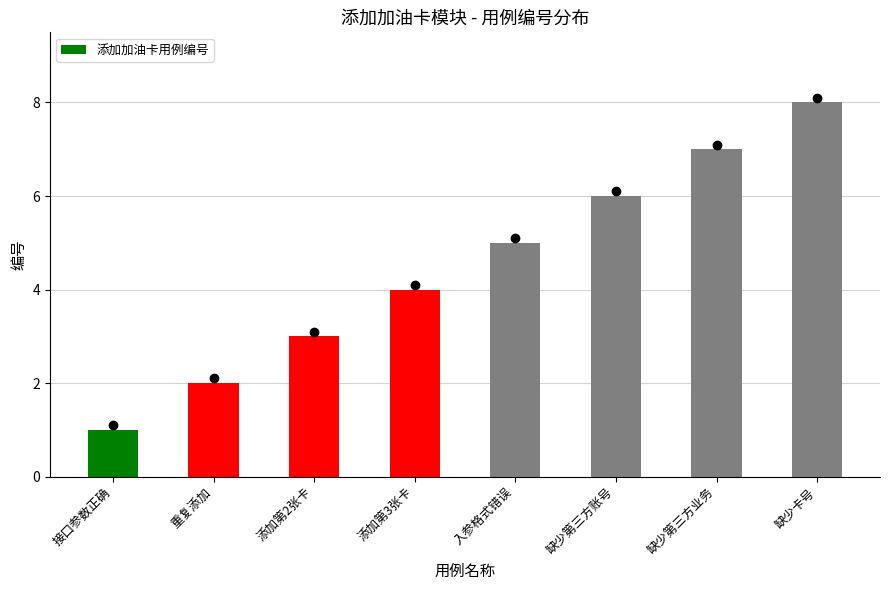

Which has a higher value, 缺少卡号 or 入参格式错误?

缺少卡号